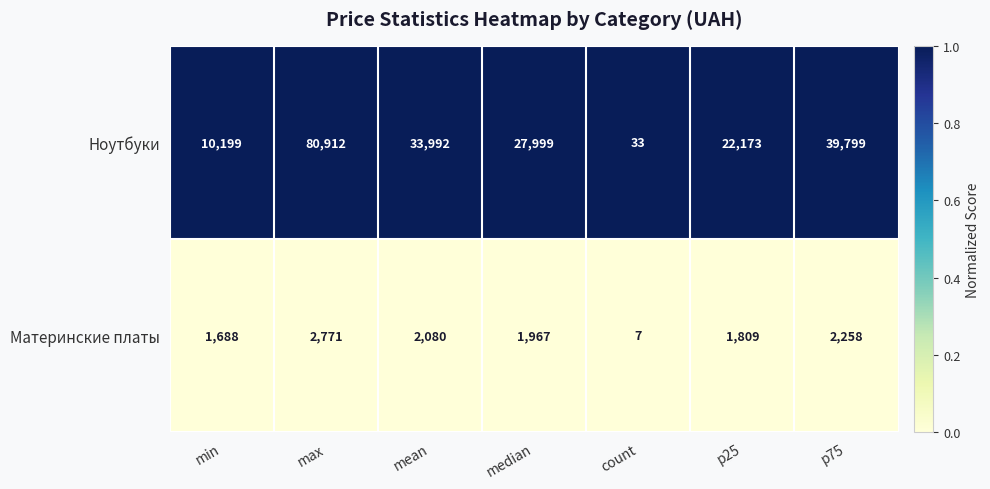

The value of Ноутбуки at p75 is 67245. True or false?

False